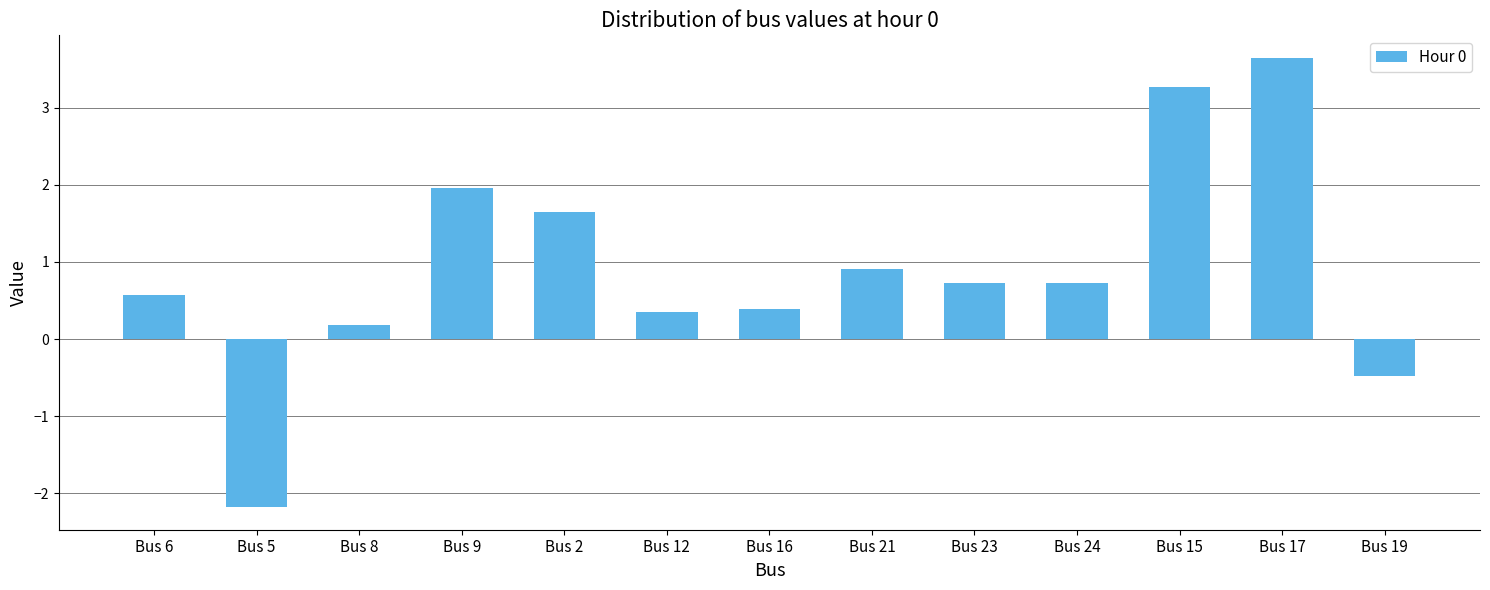

What is the average value?

0.9